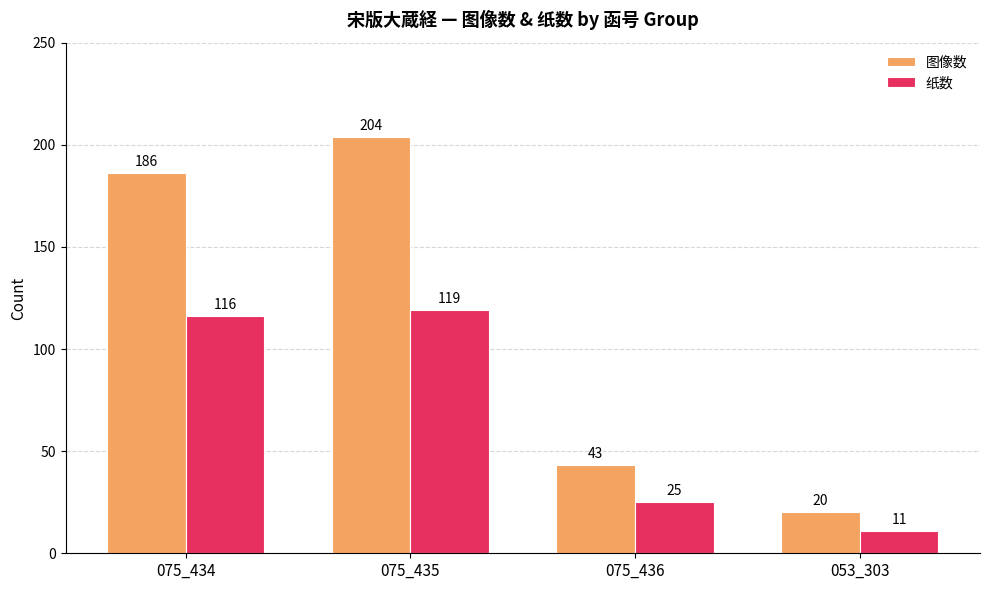

Which series has the widest spread of values?

图像数